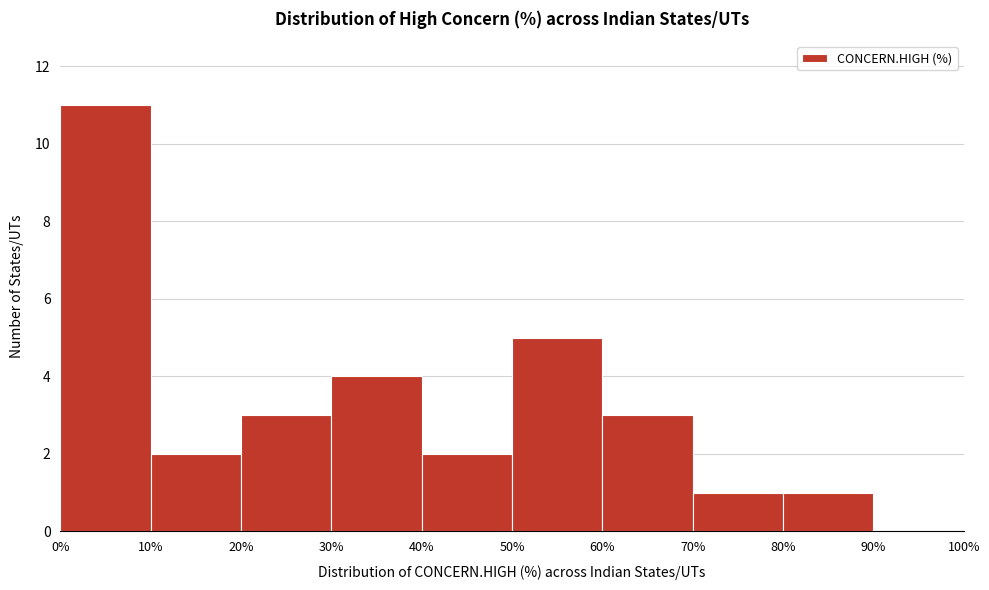

Over which range of the x-axis is the bar tallest?

0% to 10%